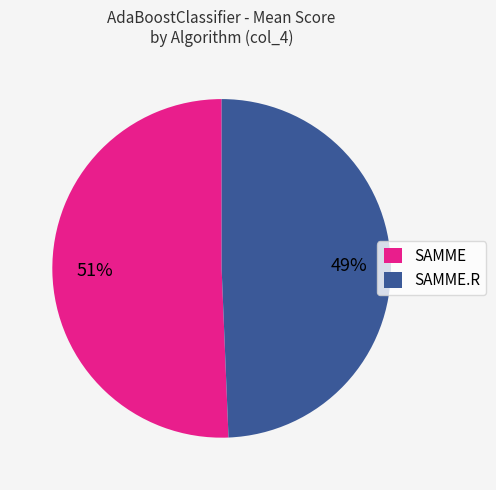

Rank the categories by value from lowest to highest.

SAMME.R, SAMME